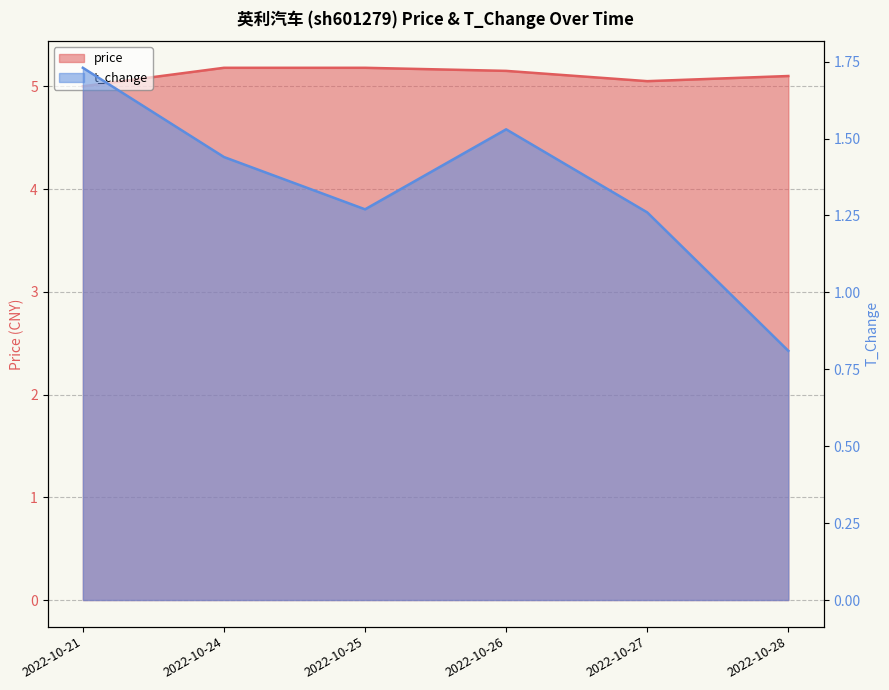

Reading left to right, list all the values displayed in this chart.

price: 5.0	5.2	5.2	5.2	5.0	5.1
t_change: 1.7	1.4	1.3	1.5	1.3	0.8